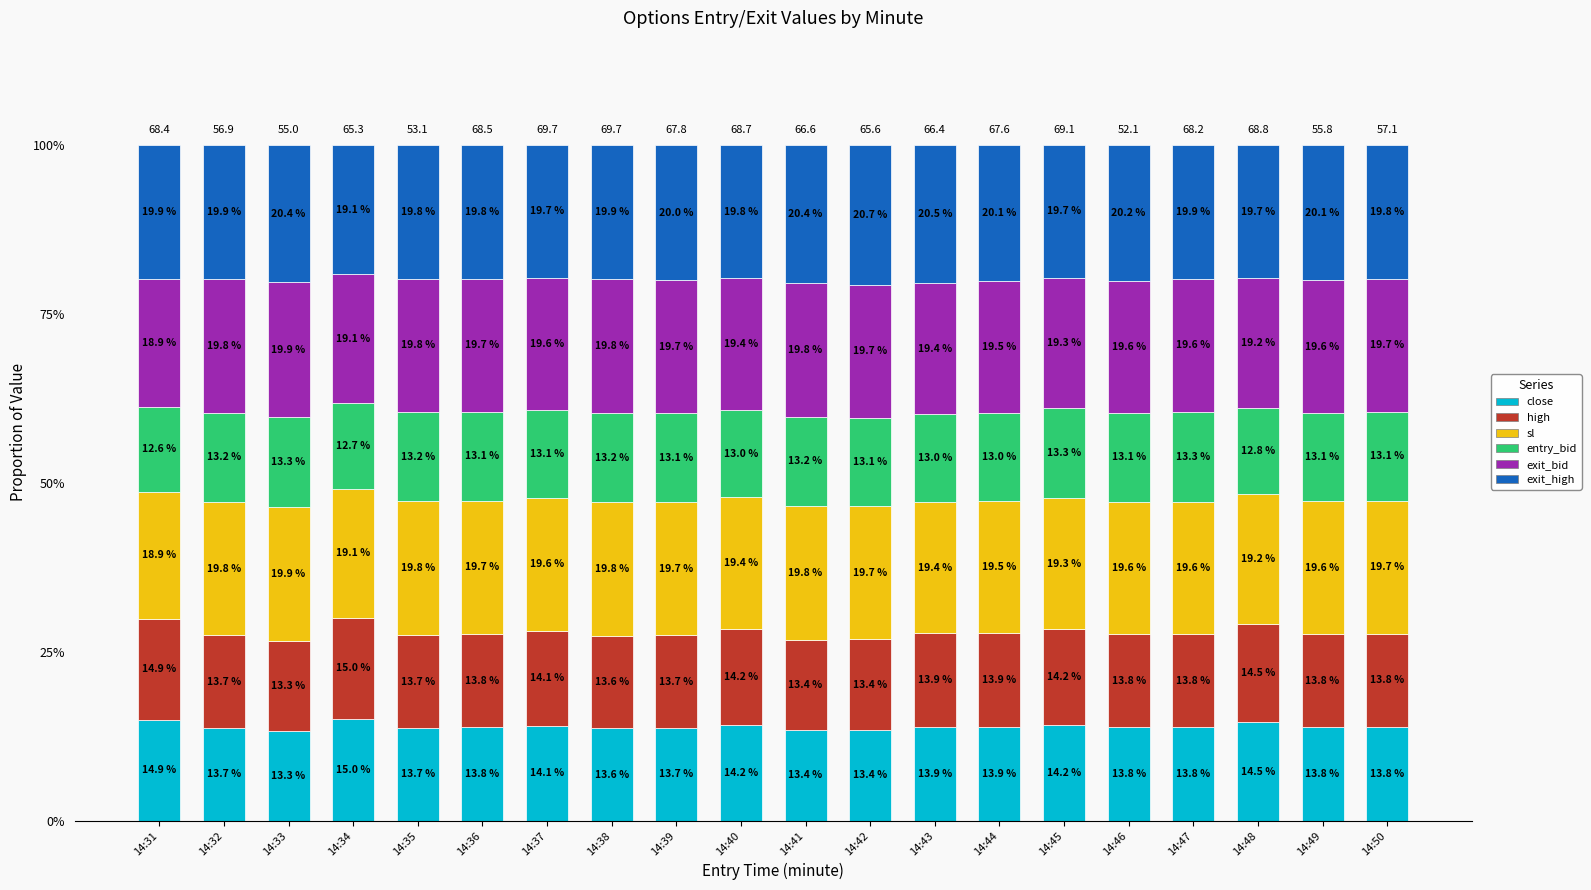

The close series shows 13.4 at 14:42. True or false?

True